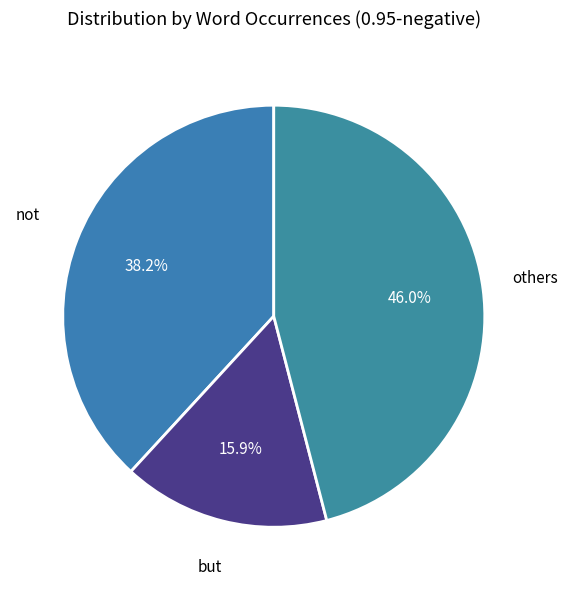

How many segments does this pie chart have?

3